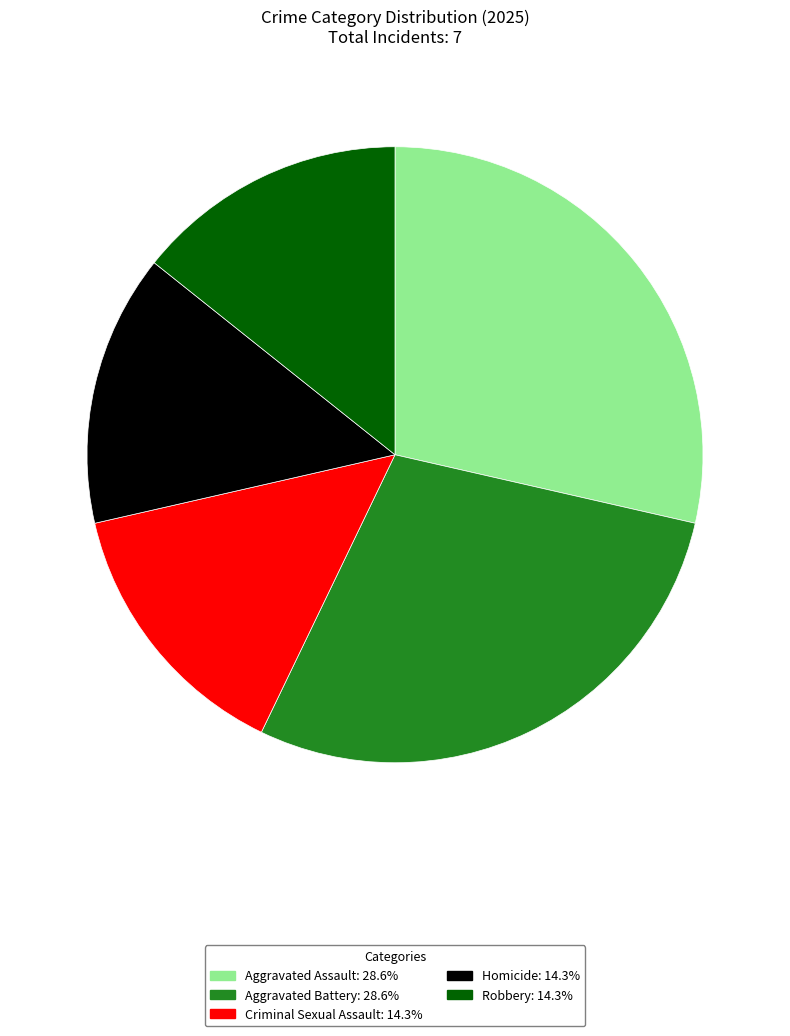

What is the ratio of the value at Robbery to the value at Homicide?

1.0